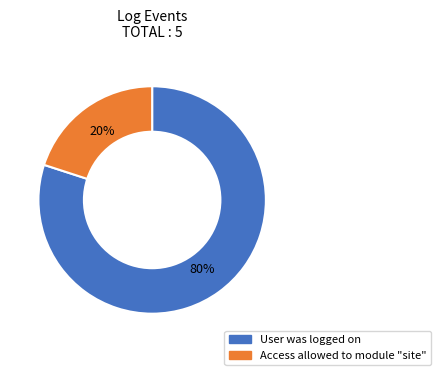

Does Access allowed to module "site" account for over 50% of the chart?

No